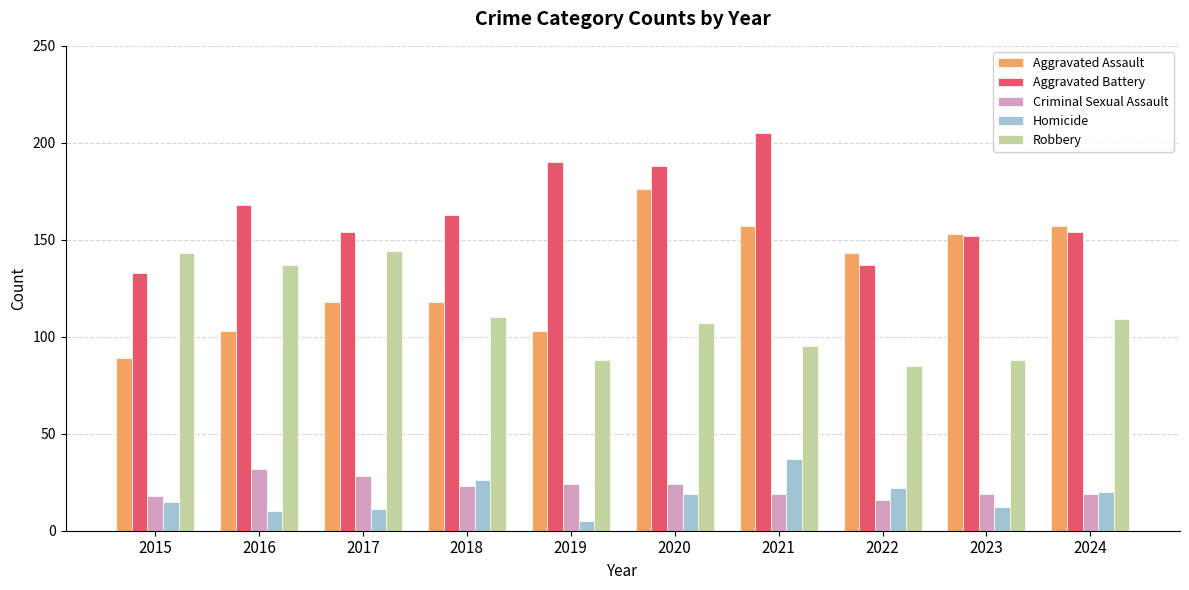

Which series has the widest spread of values?

Aggravated Assault